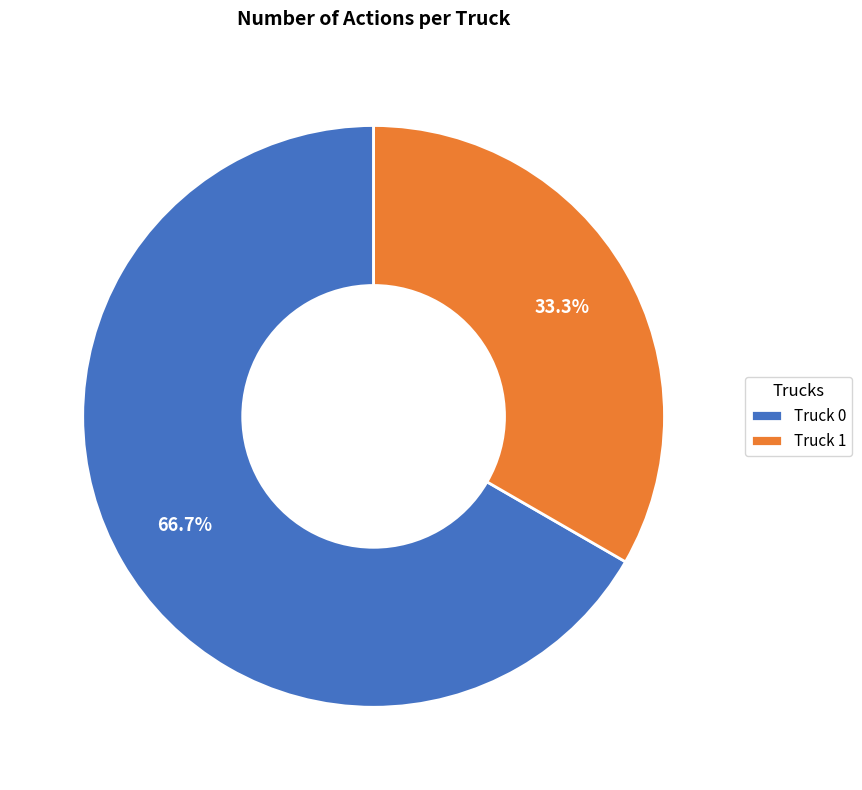

Does any single category account for the majority?

Yes